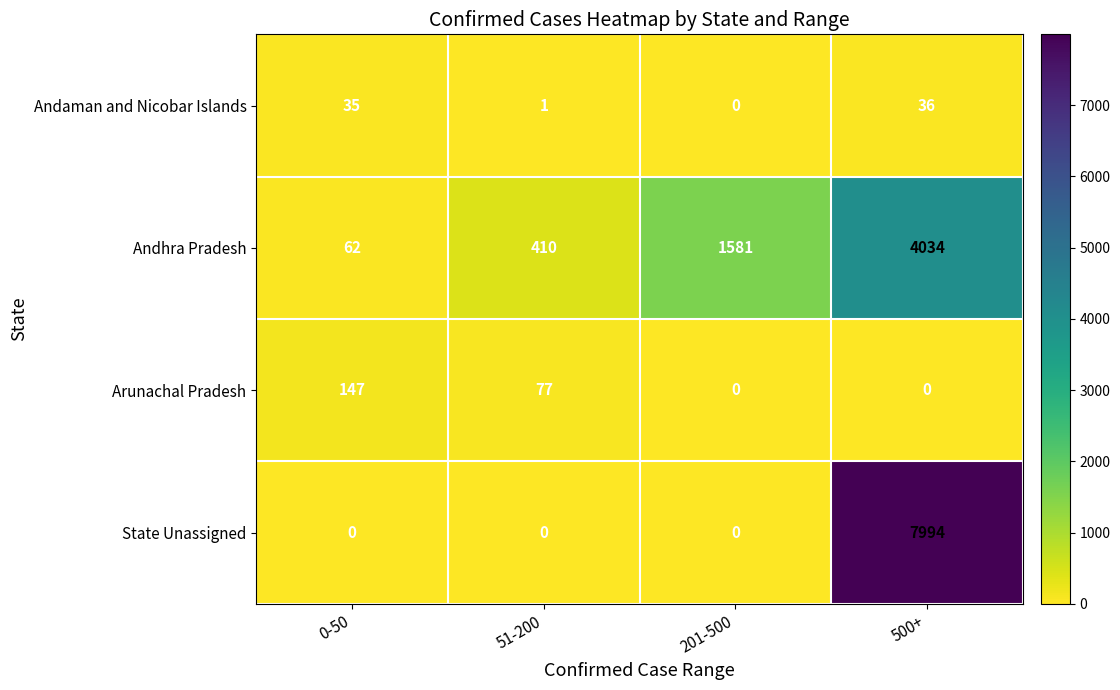

The Andhra Pradesh series shows 1581 at 201-500. True or false?

True